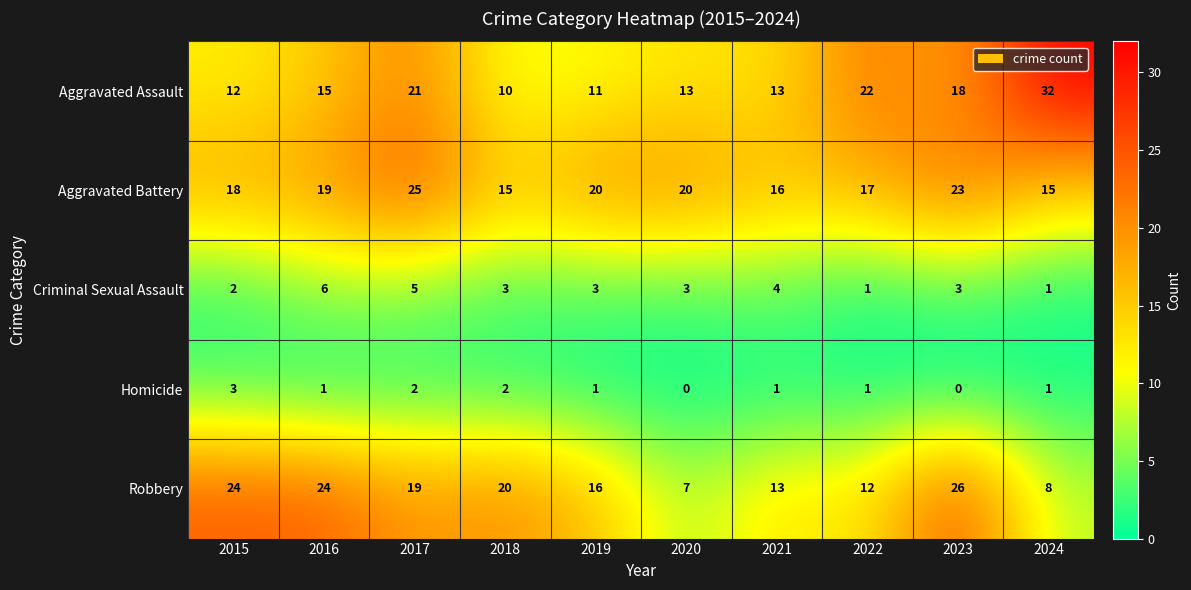

Count the Homicide values in the range 1 to 2.

7